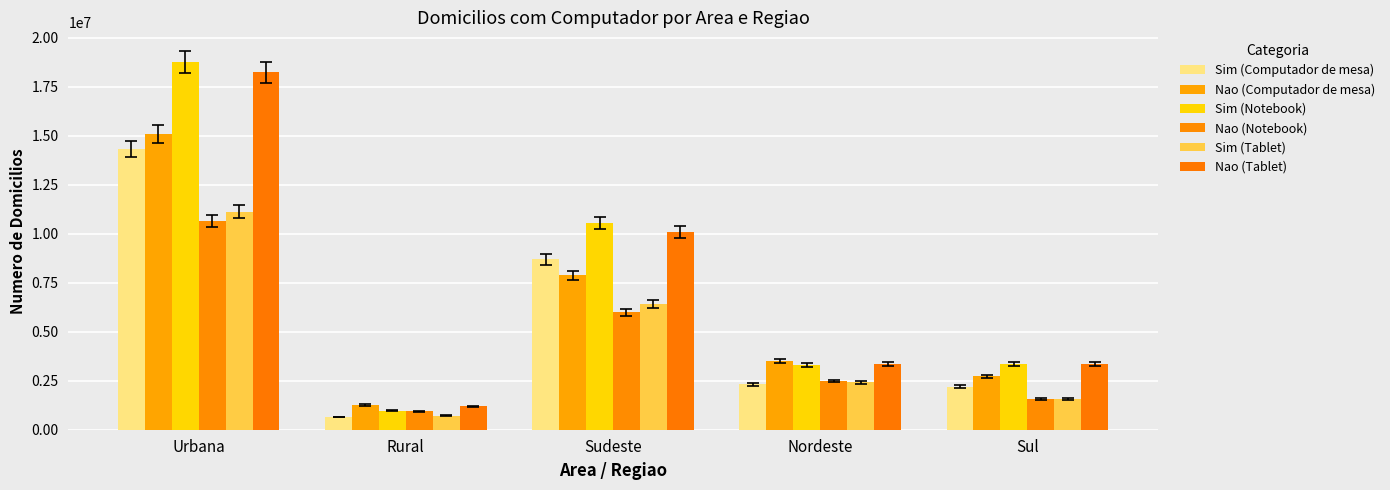

What is the difference between the maximum and second lowest values in the Nao (Computador de mesa) series?

12353040